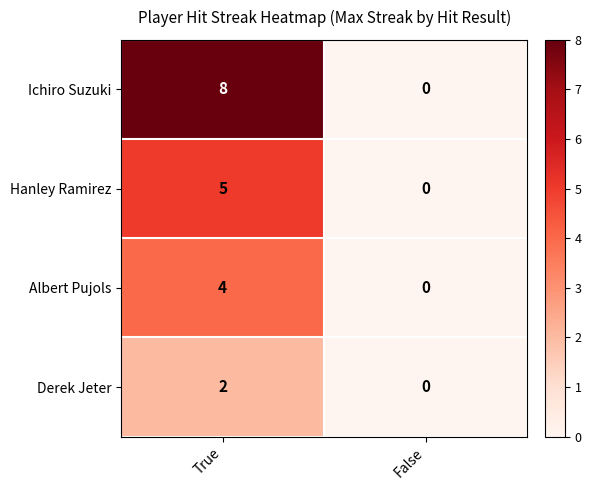

How many categories are shown in the chart?

2